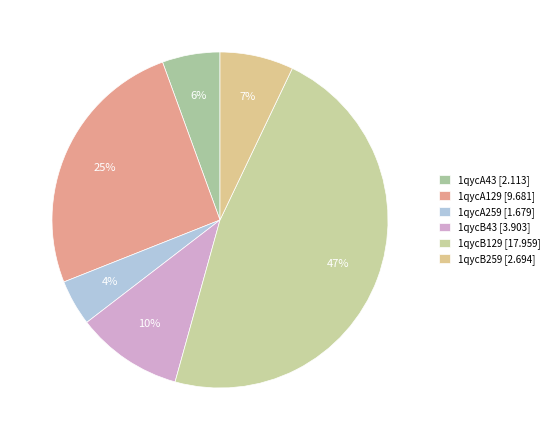

To the nearest percent, what is the average slice percentage?

17%